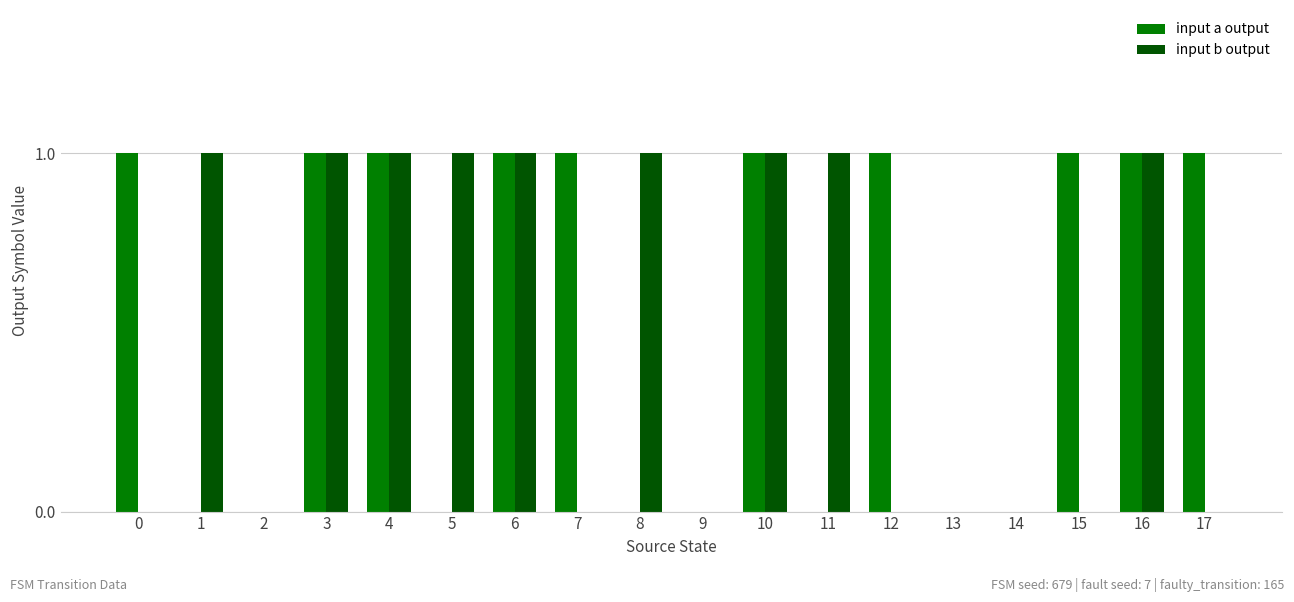

Is it true that input a output equals 0 at 11?

True